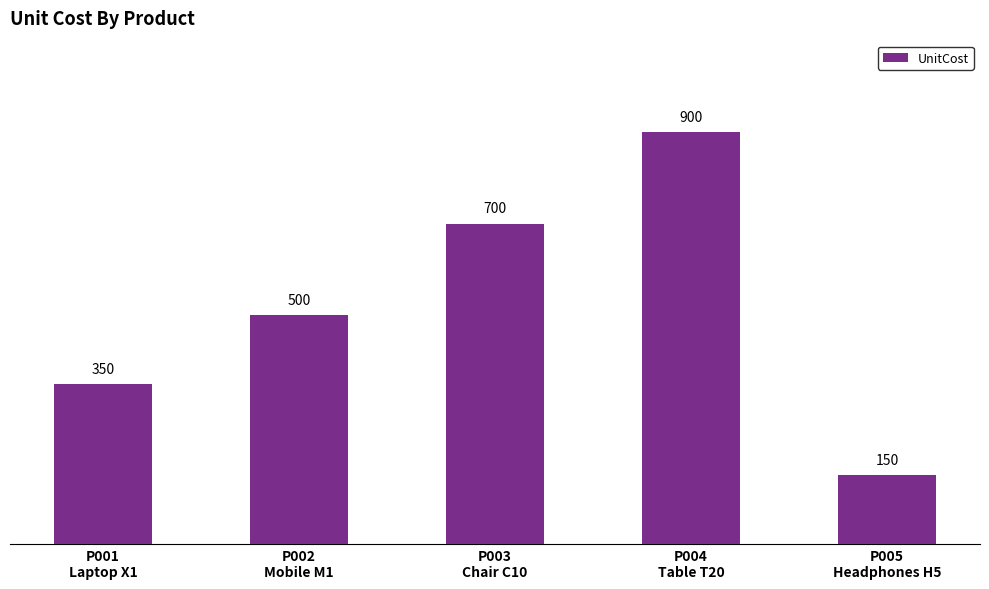

What is the ratio of the value at P005
Headphones H5 to the value at P001
Laptop X1?

0.4